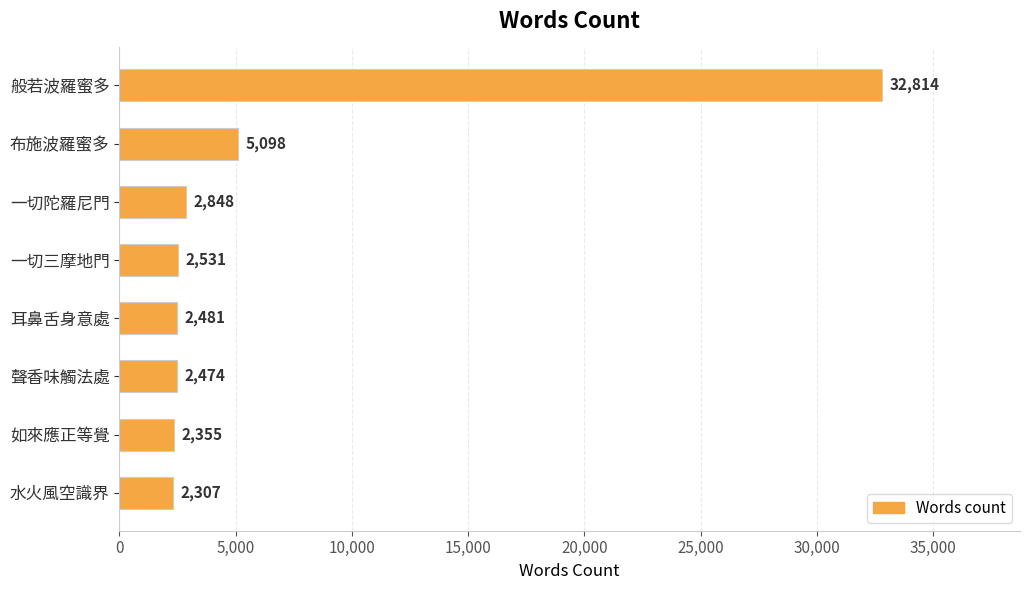

Does the chart contain stacked bars?

No